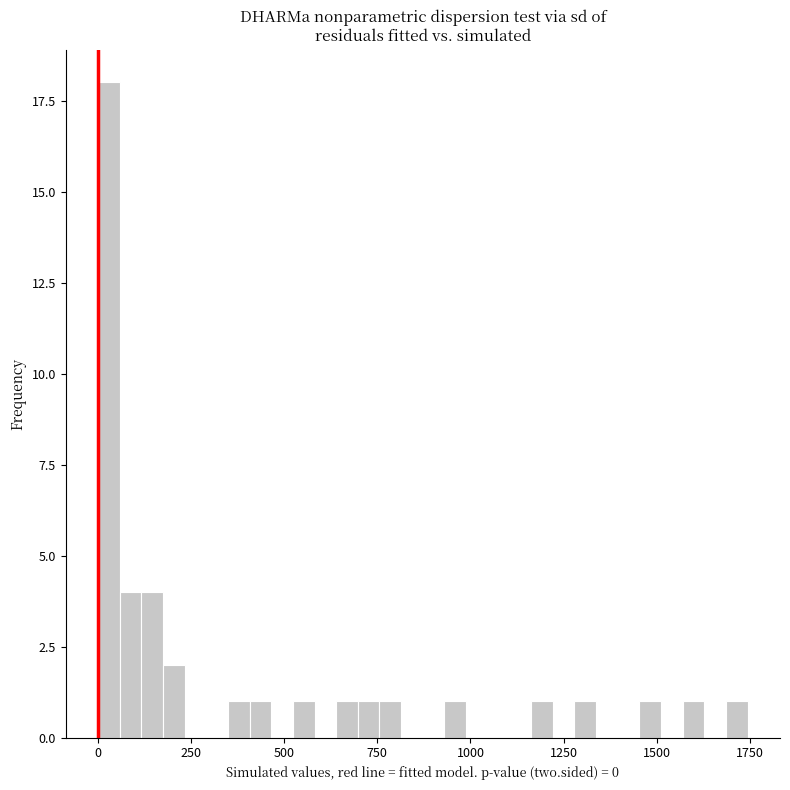

Around what value on the x-axis is the tallest bar? Give the approximate position of its centre, as read against the axis.

50